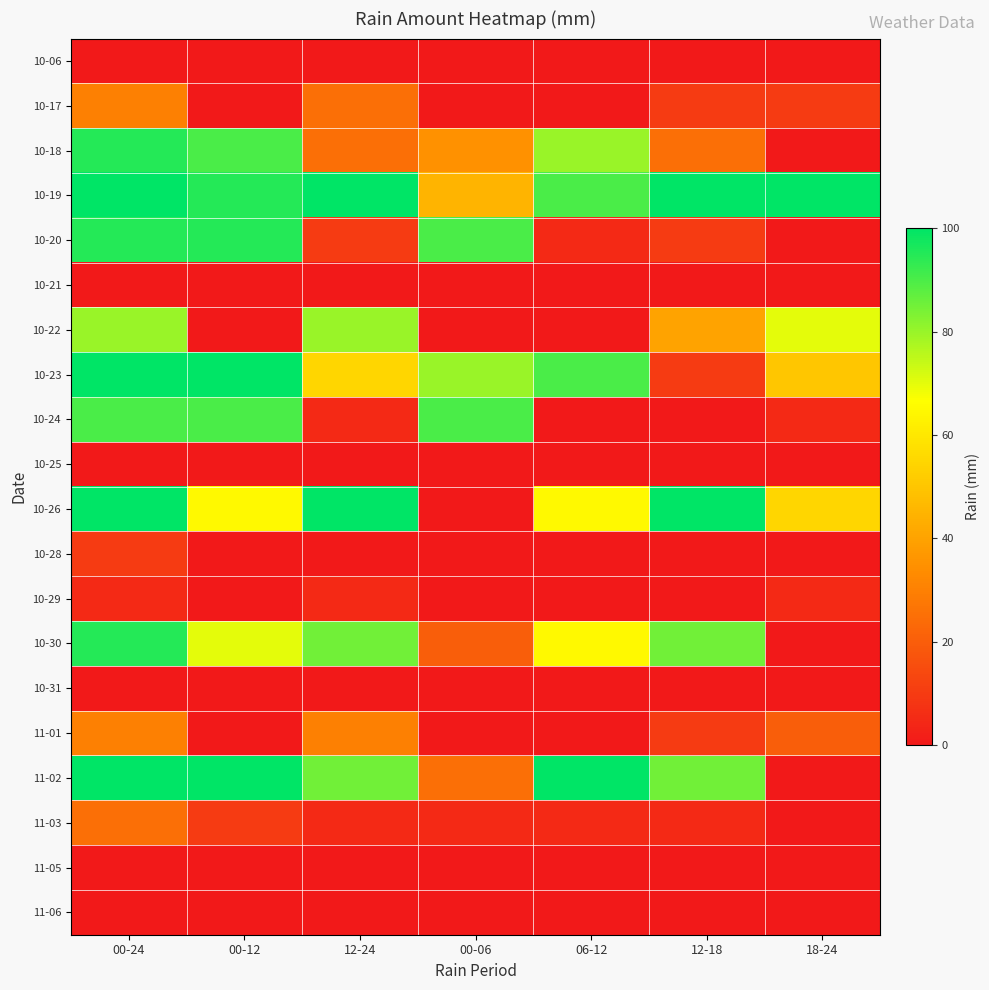

Which series has the largest total across all categories?

10-19